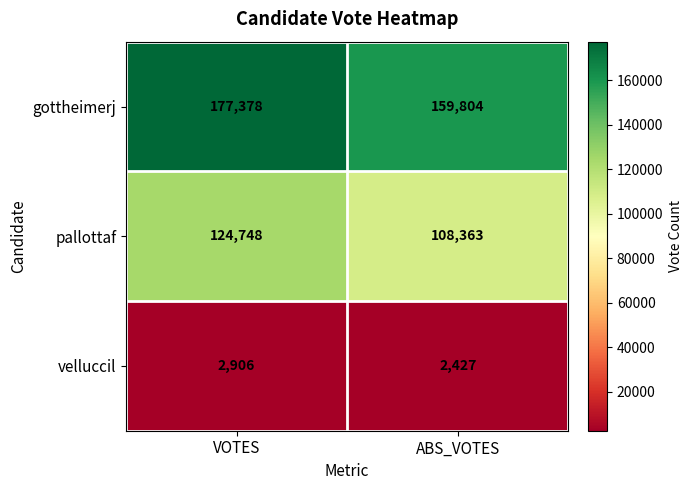

Which category has the lowest value across all series?

ABS_VOTES